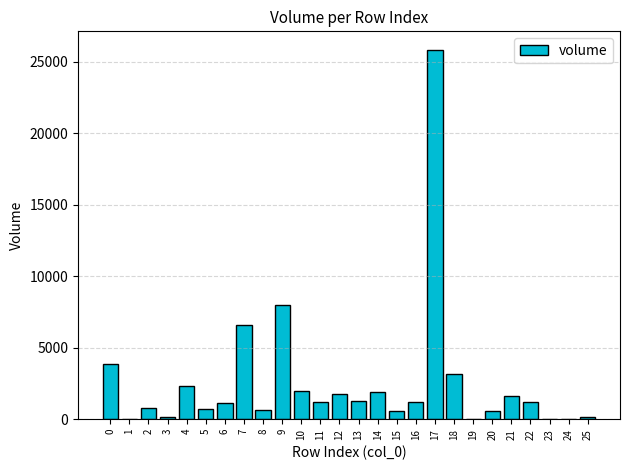

What is the sum of all values?

66562.1